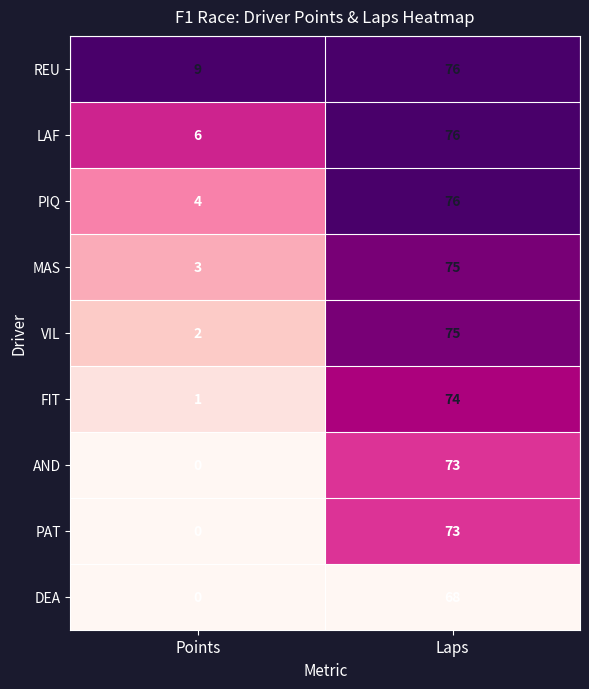

Reading left to right, extract all data points from this chart.

REU: Points=9	Laps=76
LAF: Points=6	Laps=76
PIQ: Points=4	Laps=76
MAS: Points=3	Laps=75
VIL: Points=2	Laps=75
FIT: Points=1	Laps=74
AND: Points=0	Laps=73
PAT: Points=0	Laps=73
DEA: Points=0	Laps=68